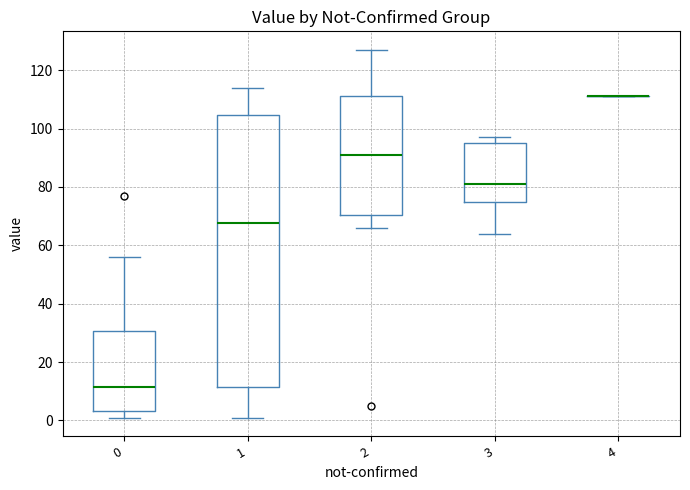

Reading left to right, transcribe this box plot: for each box, give where its median line is, the range the box spans, and where its two whiskers end, as read against the y-axis. The values are not printed on the chart, so give them approximately, as read against the axis.

0: median 12, box 4 to 30, whiskers 2 to 56
1: median 68, box 12 to 104, whiskers 2 to 114
2: median 92, box 70 to 112, whiskers 66 to 128
3: median 82, box 76 to 96, whiskers 64 to 98
4: box collapsed to a line at 112, whiskers 112 to 112